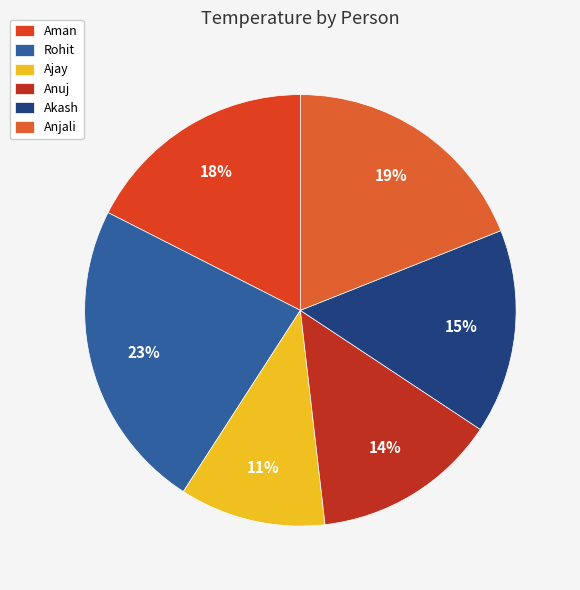

Which slice is the smallest?

Ajay